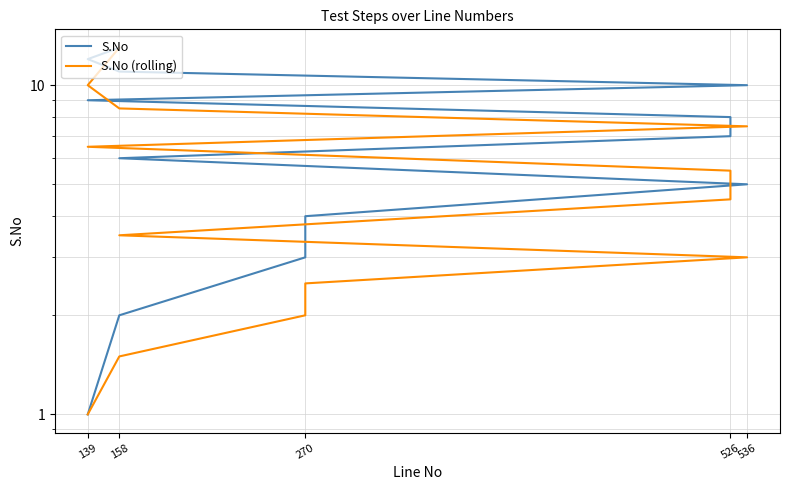

Which series has the largest range (max minus min)?

S.No